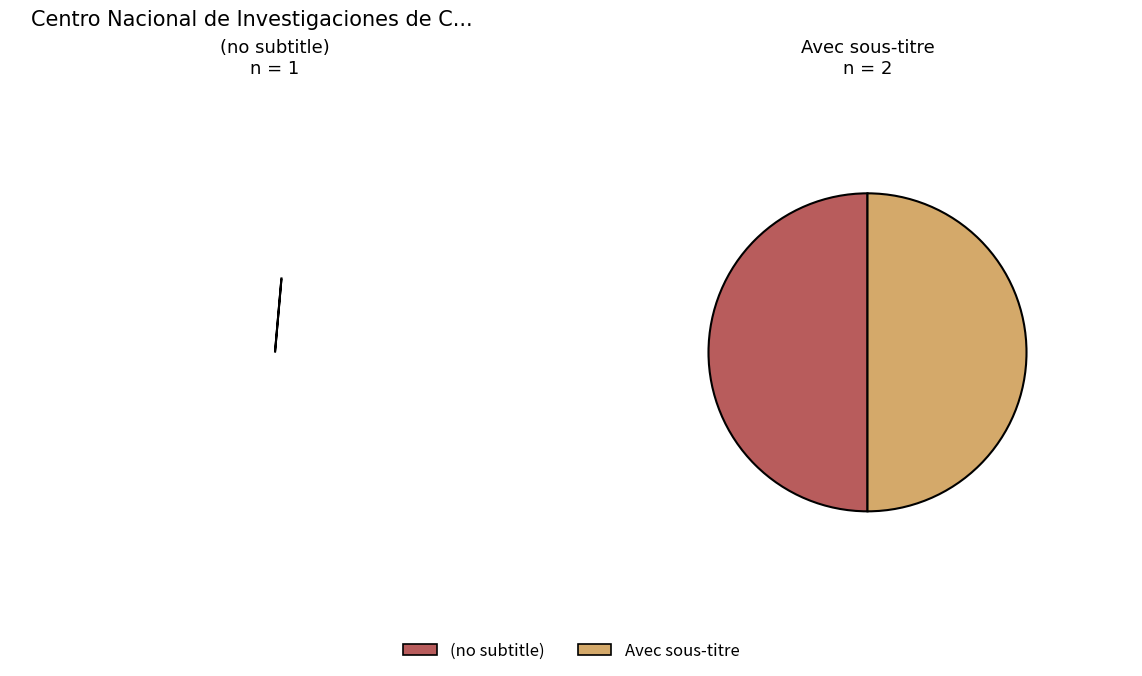

How many slices are in this pie chart?

3